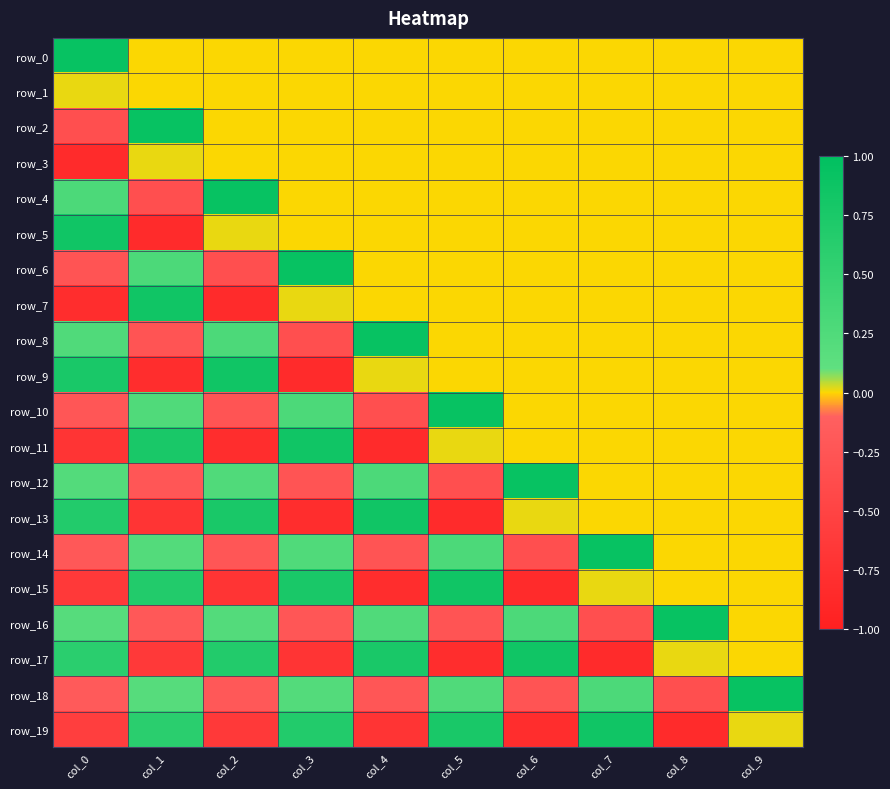

At which category is the sum across all series the highest?

col_9